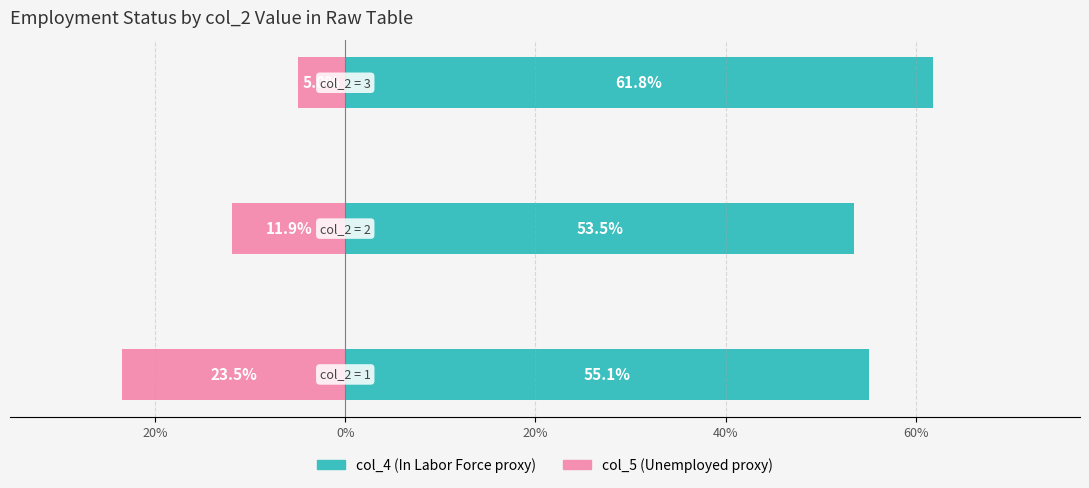

Reading left to right, what are all the values shown in this chart?

col_4 mean (%): 55.1	53.5	61.8
col_5 mean (%): -23.5	-11.9	-5.0